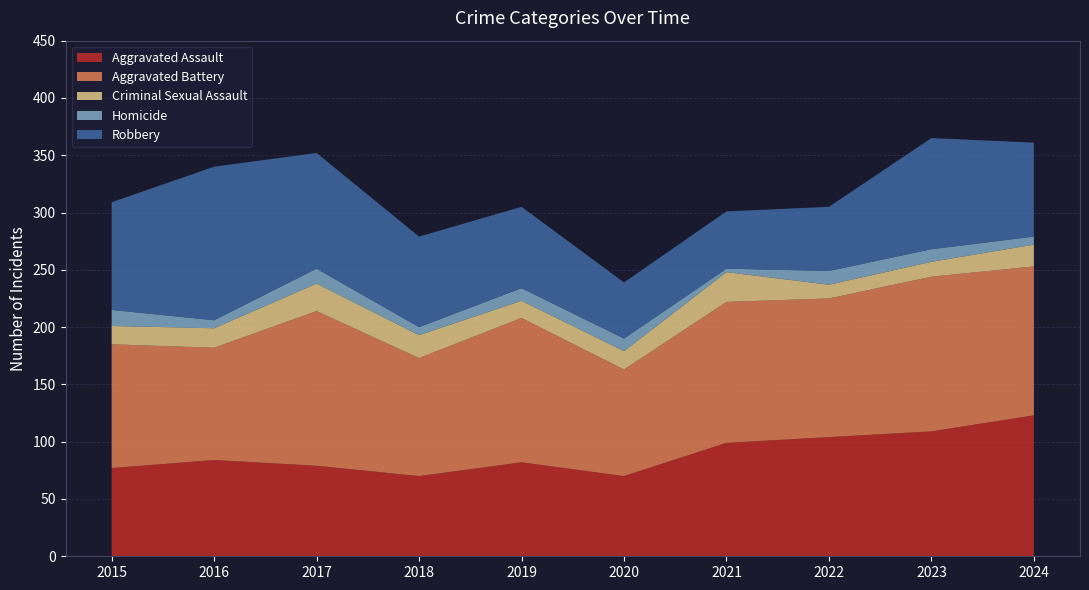

Reading right to left, list all the values displayed in this chart.

Aggravated Assault: 123	109	104	99	70	82	70	79	84	77
Aggravated Battery: 130	135	121	123	93	126	103	135	98	108
Criminal Sexual Assault: 19	13	12	26	16	15	20	24	17	16
Homicide: 7	11	12	3	11	11	7	13	7	14
Robbery: 82	97	56	50	49	71	79	101	134	94